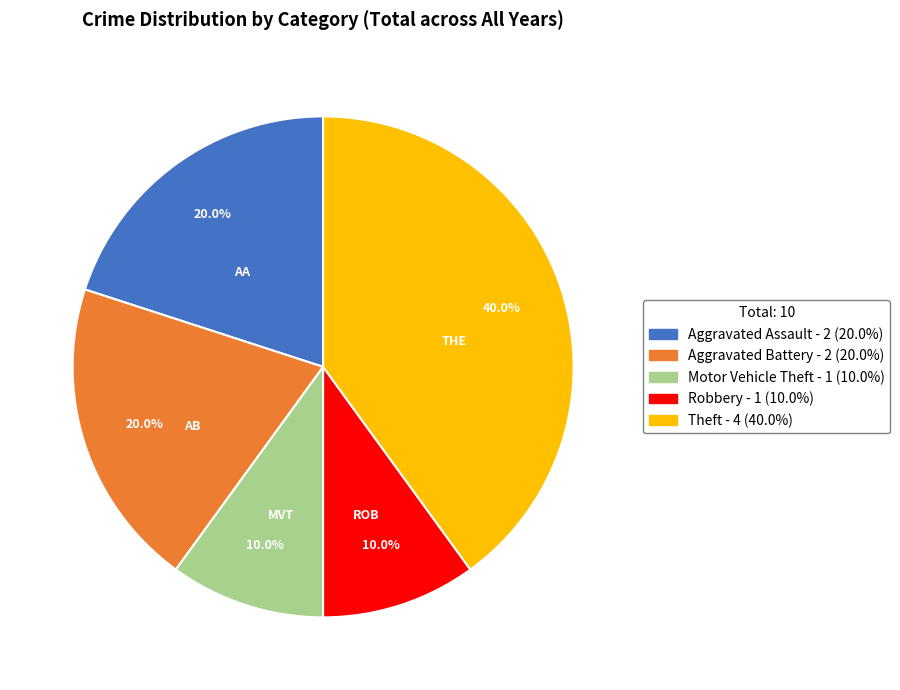

What is the largest slice in the pie chart?

Theft